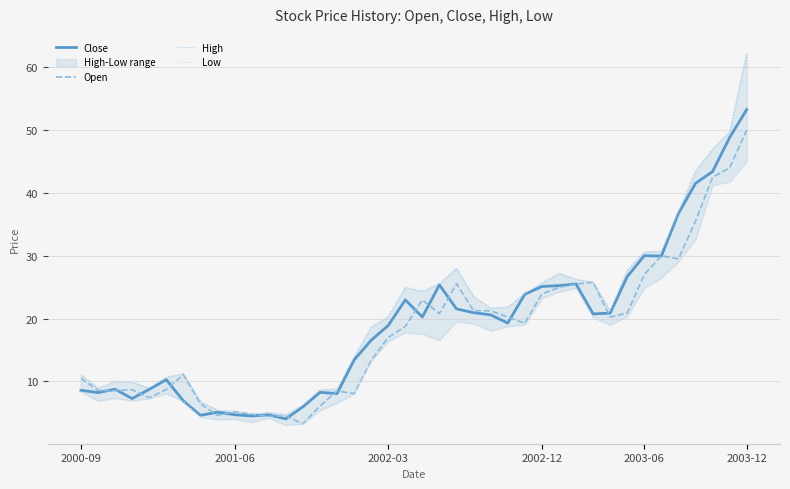

List the series in order of their peak value, highest first.

High, Close, Open, Low